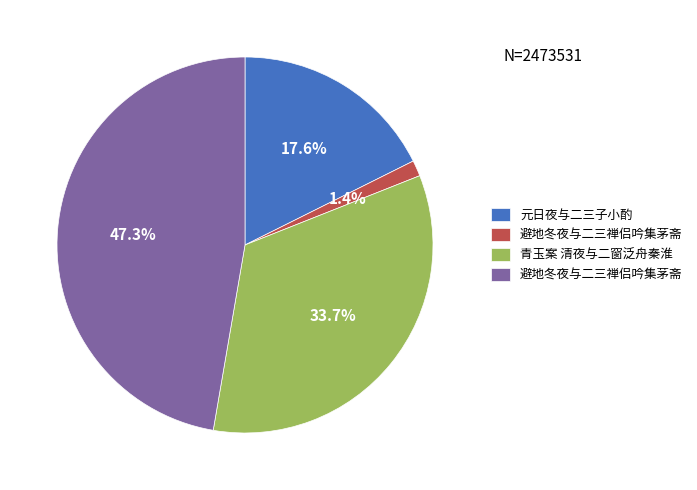

Is there any slice that represents more than half of the pie?

No